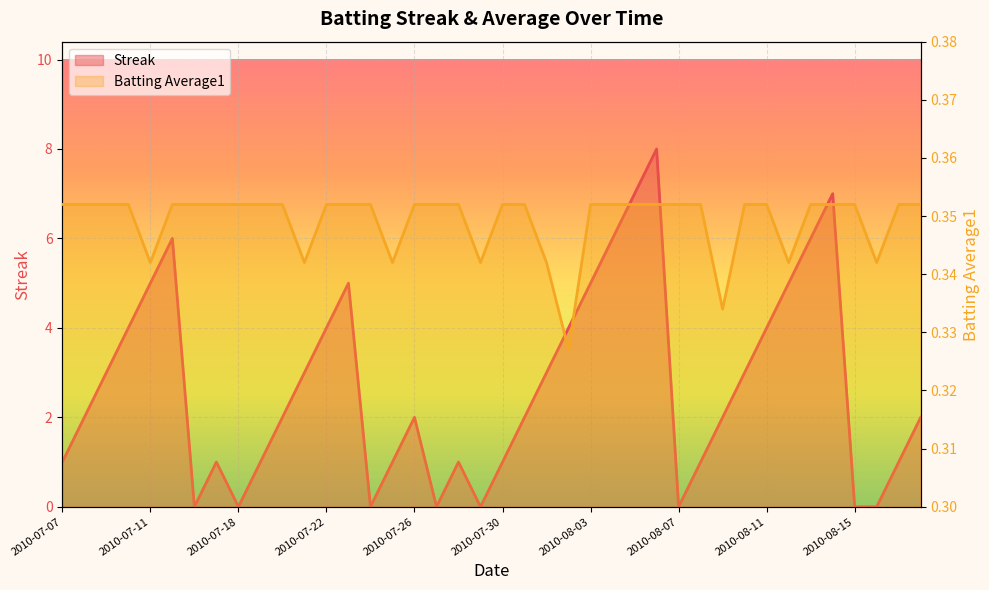

Reading left to right, extract all data points from this chart.

Streak: 2010-07-07=1.0	2010-07-08=2.0	2010-07-09=3.0	2010-07-10=4.0	2010-07-11=5.0	2010-07-15=6.0	2010-07-16=0.0	2010-07-17=1.0	2010-07-18=0.0	2010-07-19=1.0	2010-07-20=2.0	2010-07-21=3.0	2010-07-22=4.0	2010-07-23=5.0	2010-07-24=0.0	2010-07-25=1.0	2010-07-26=2.0	2010-07-27=0.0	2010-07-28=1.0	2010-07-29=0.0	2010-07-30=1.0	2010-07-31=2.0	2010-08-01=3.0	2010-08-02=4.0	2010-08-03=5.0	2010-08-04=6.0	2010-08-05=7.0	2010-08-06=8.0	2010-08-07=0.0	2010-08-08=1.0	2010-08-09=2.0	2010-08-10=3.0	2010-08-11=4.0	2010-08-12=5.0	2010-08-13=6.0	2010-08-14=7.0	2010-08-15=0.0	2010-08-16=0.0	2010-08-17=1.0	2010-08-18=2.0
Batting Average1: 2010-07-07=0.4	2010-07-08=0.4	2010-07-09=0.4	2010-07-10=0.4	2010-07-11=0.3	2010-07-15=0.4	2010-07-16=0.4	2010-07-17=0.4	2010-07-18=0.4	2010-07-19=0.4	2010-07-20=0.4	2010-07-21=0.3	2010-07-22=0.4	2010-07-23=0.4	2010-07-24=0.4	2010-07-25=0.3	2010-07-26=0.4	2010-07-27=0.4	2010-07-28=0.4	2010-07-29=0.3	2010-07-30=0.4	2010-07-31=0.4	2010-08-01=0.3	2010-08-02=0.3	2010-08-03=0.4	2010-08-04=0.4	2010-08-05=0.4	2010-08-06=0.4	2010-08-07=0.4	2010-08-08=0.4	2010-08-09=0.3	2010-08-10=0.4	2010-08-11=0.4	2010-08-12=0.3	2010-08-13=0.4	2010-08-14=0.4	2010-08-15=0.4	2010-08-16=0.3	2010-08-17=0.4	2010-08-18=0.4